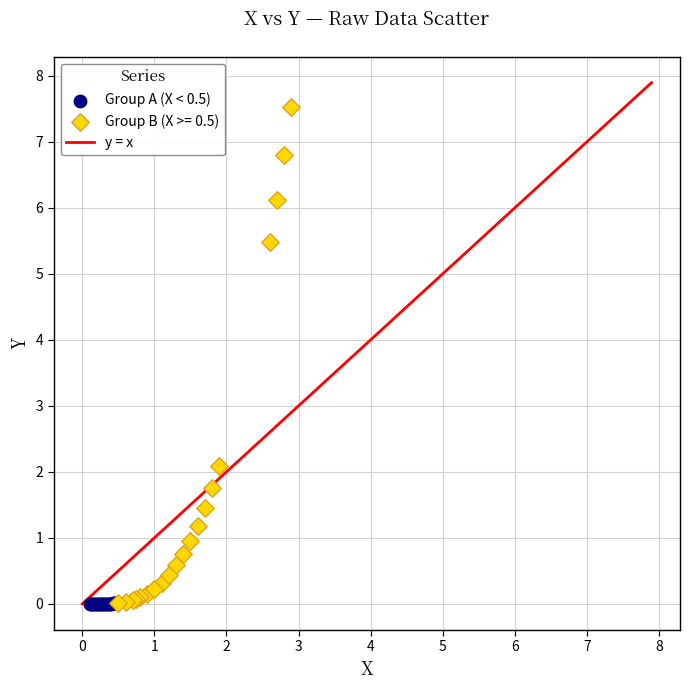

Which series contains the highest Y value?

Group B (X >= 0.5)